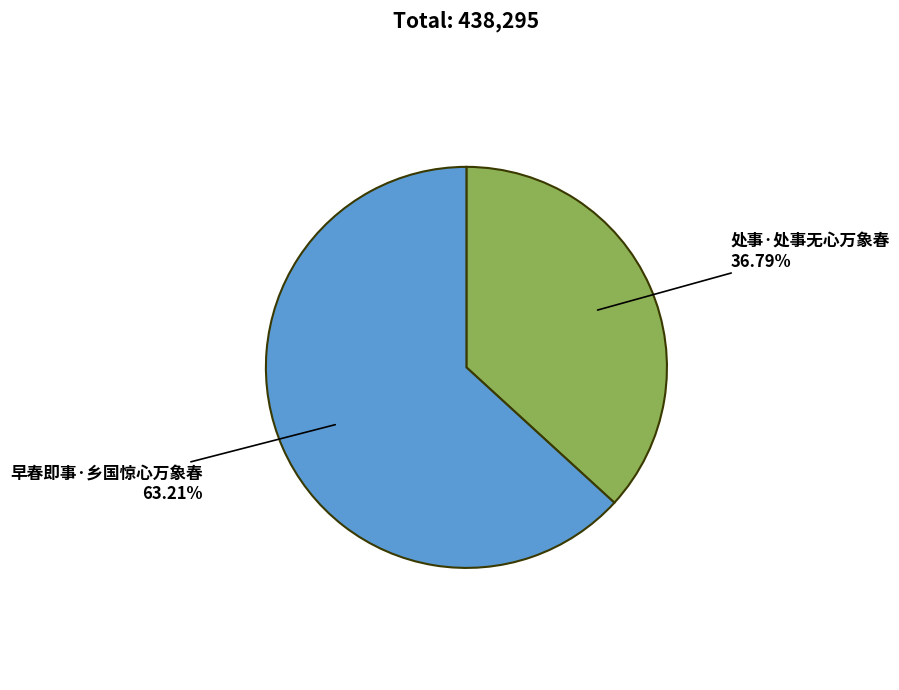

Is there a majority slice in this chart?

Yes